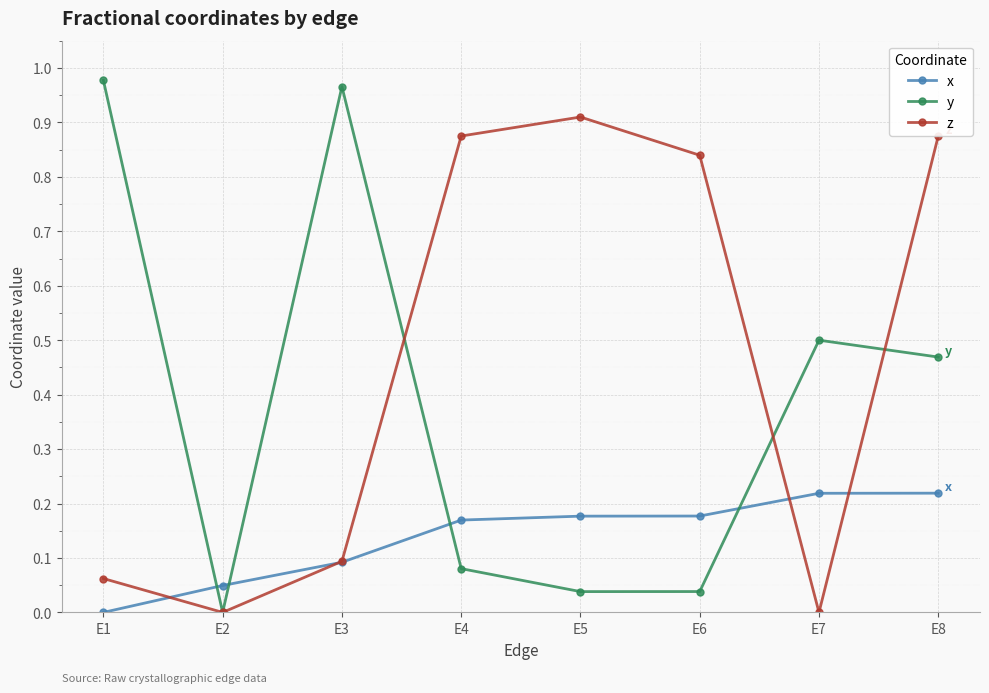

At E7, list the series in order from smallest to largest.

z, x, y